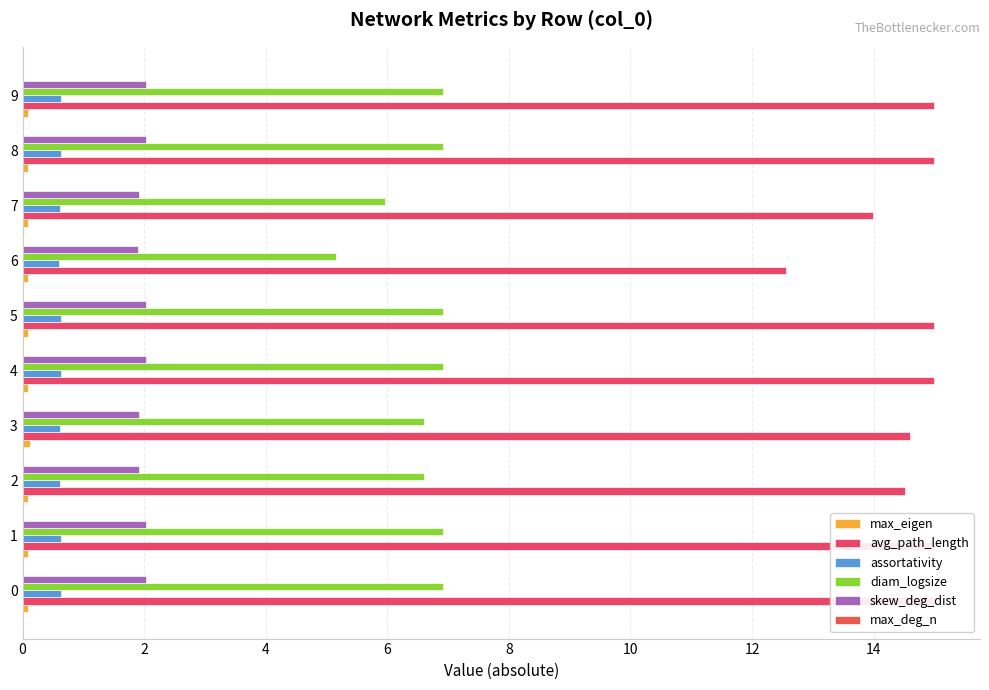

What is the sum of all max_eigen values?

0.9